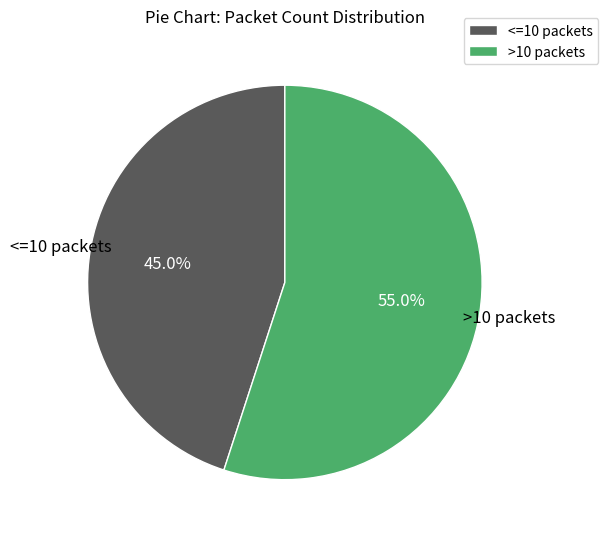

Which category has the biggest portion of the pie?

>10 packets